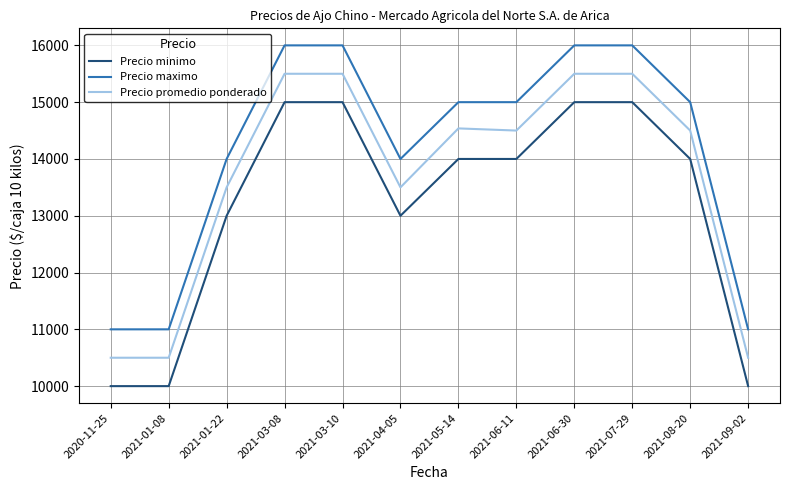

Reading right to left, what are all the values shown in this chart?

Precio minimo: 10000	14000	15000	15000	14000	14000	13000	15000	15000	13000	10000	10000
Precio maximo: 11000	15000	16000	16000	15000	15000	14000	16000	16000	14000	11000	11000
Precio promedio ponderado: 10500	14500	15500	15500	14500	14538	13500	15500	15500	13500	10500	10500